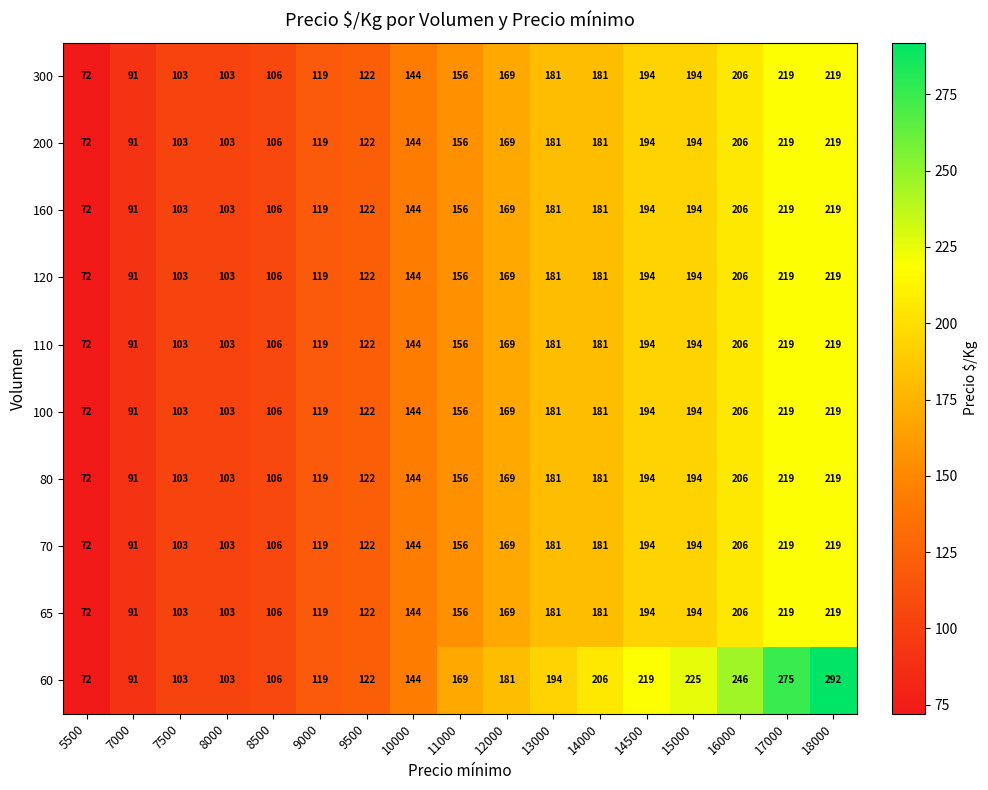

Is it true that 120 equals 169 at 12000?

True